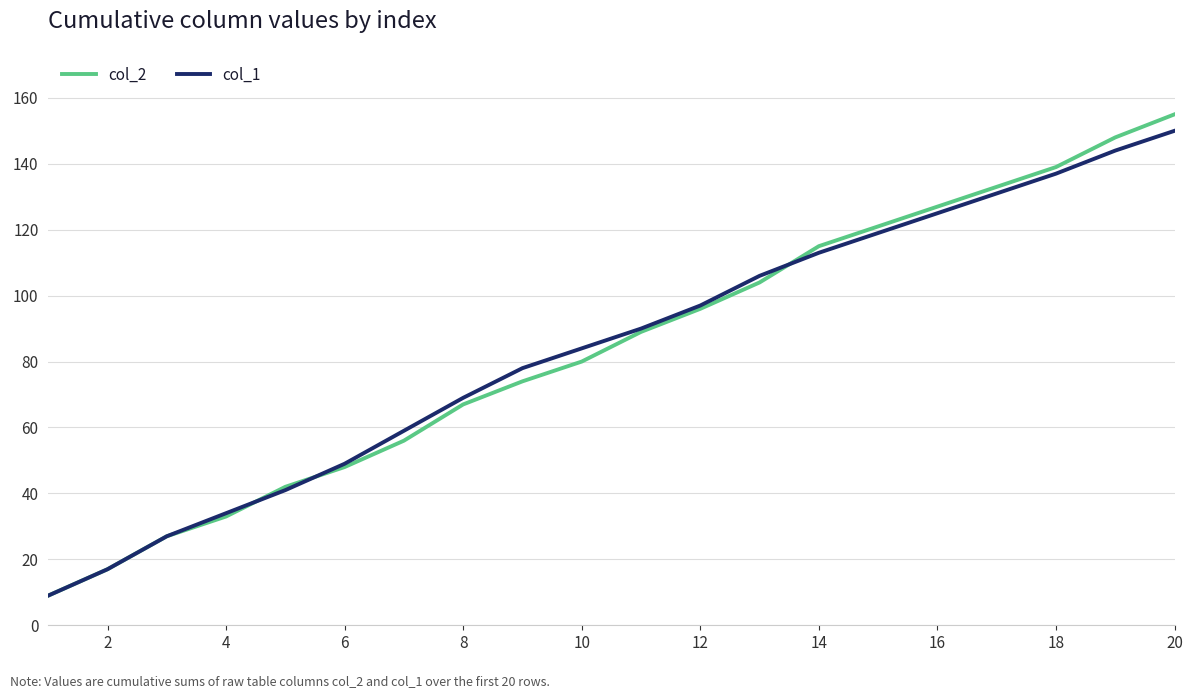

What is the greatest value displayed?

155